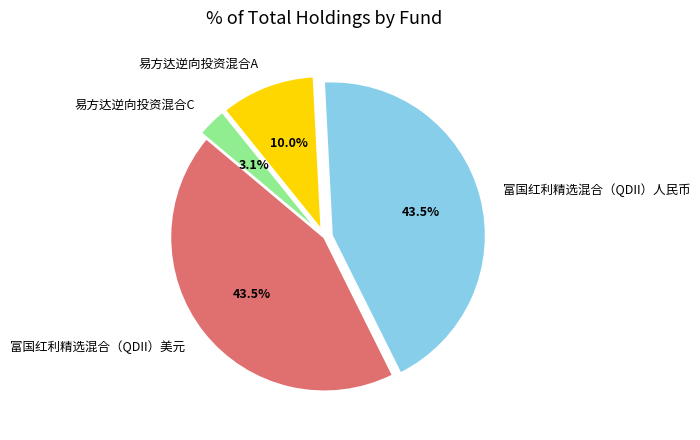

To the nearest percent, what portion does 易方达逆向投资混合A represent?

10%